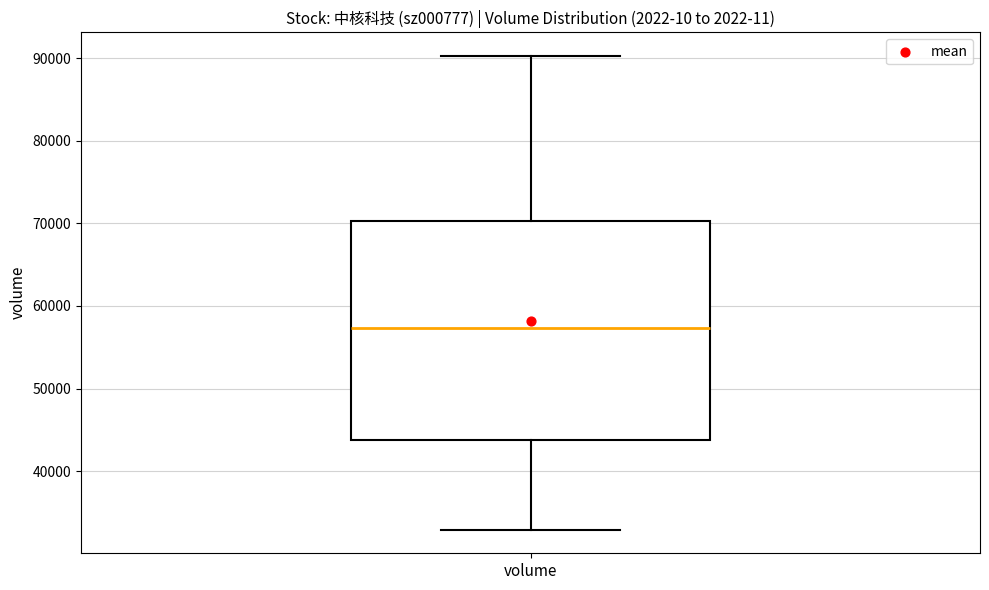

Where is the upper edge of the box for volume on the y-axis? The values are not printed on the chart, so give them approximately, as read against the axis.

70000